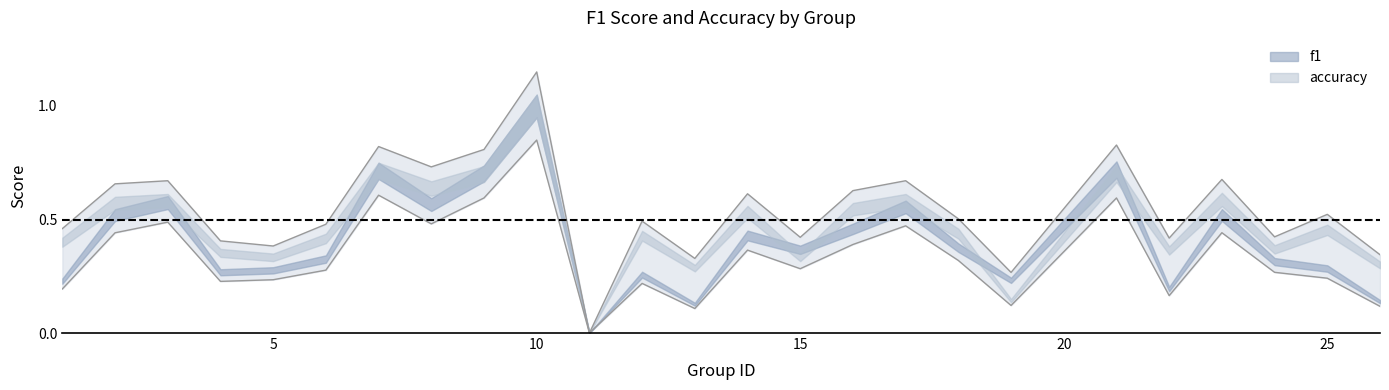

Is it true that f1 equals 0.5 at 6?

False